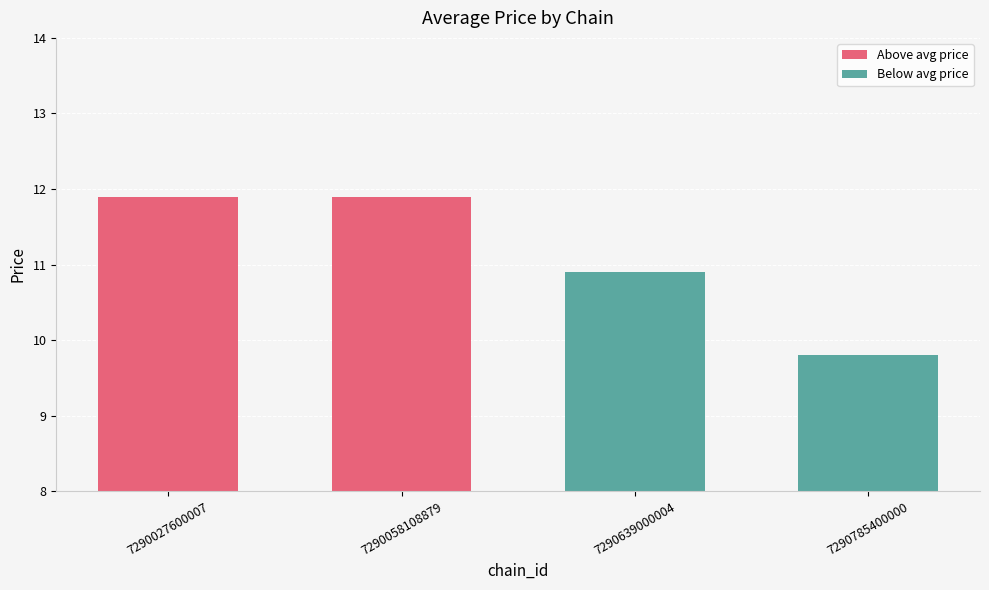

Where does the data first go above 11?

7290027600007